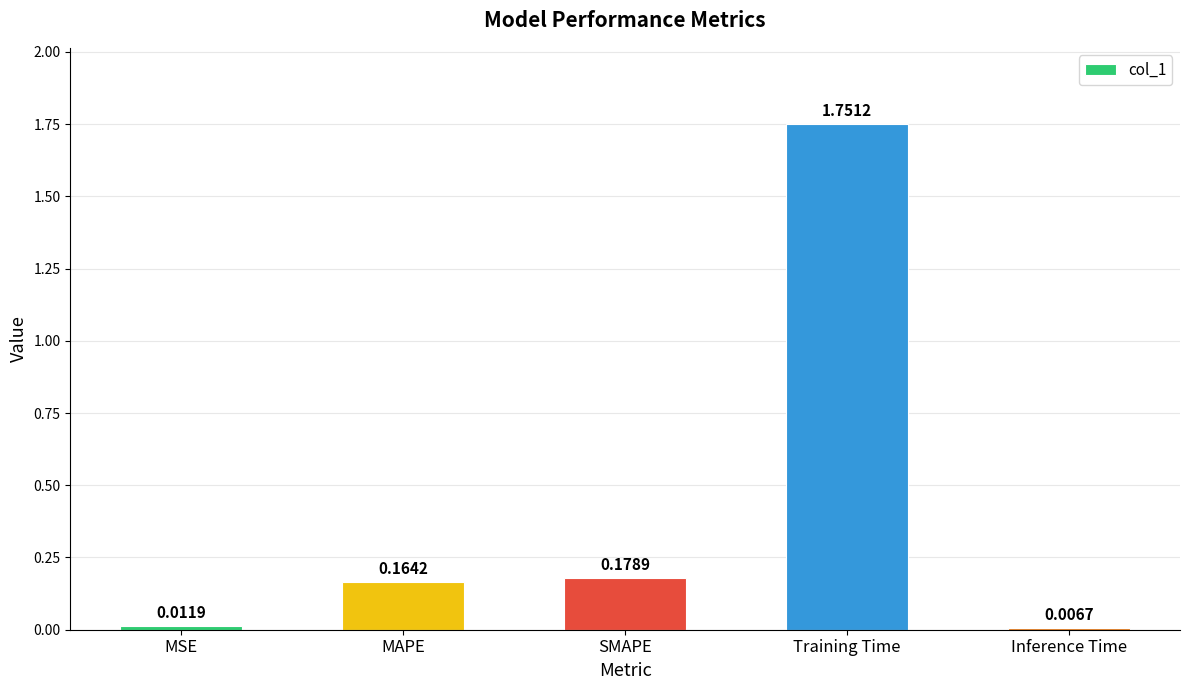

Does the chart contain stacked bars?

No